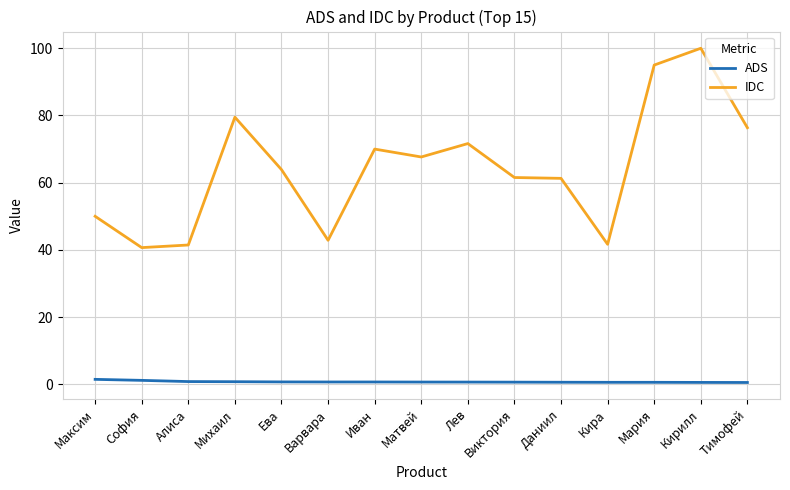

Which series has the largest range (max minus min)?

IDC